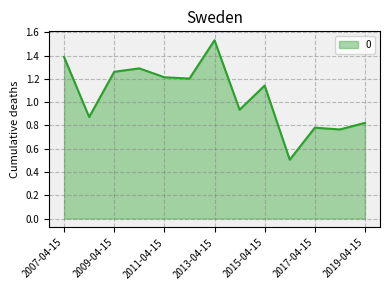

How many series are shown in this chart?

1